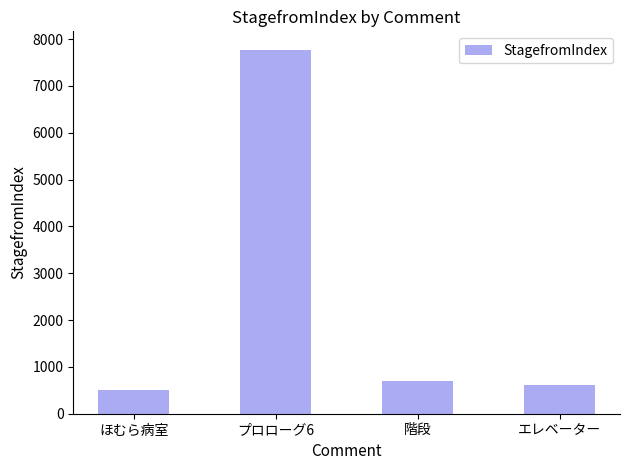

Rank the categories by value from lowest to highest.

ほむら病室, エレベーター, 階段, プロローグ6